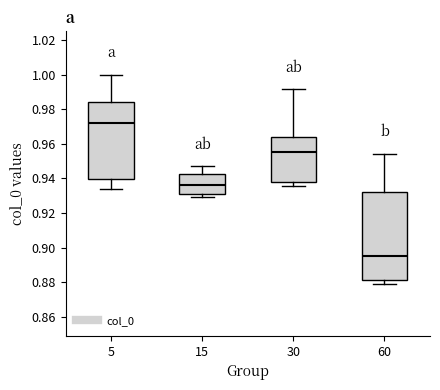

Where does the median line of the box at x = 15 sit on the y-axis? The values are not printed on the chart, so give them approximately, as read against the axis.

0.936